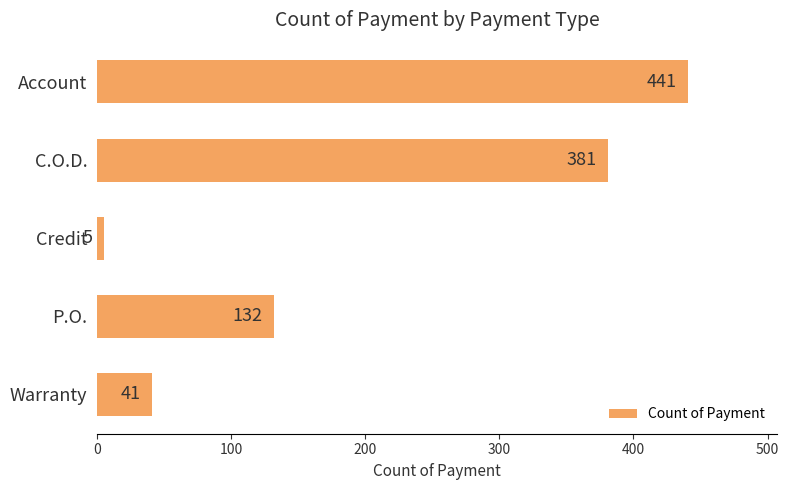

True or false: the data shows 755 at Account.

False